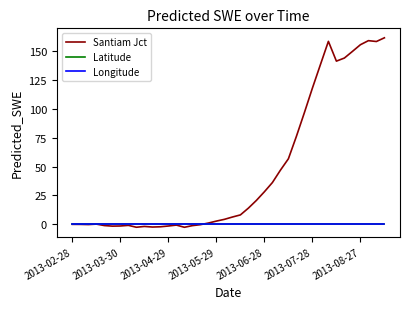

At how many categories does at least one series exceed 100?

10